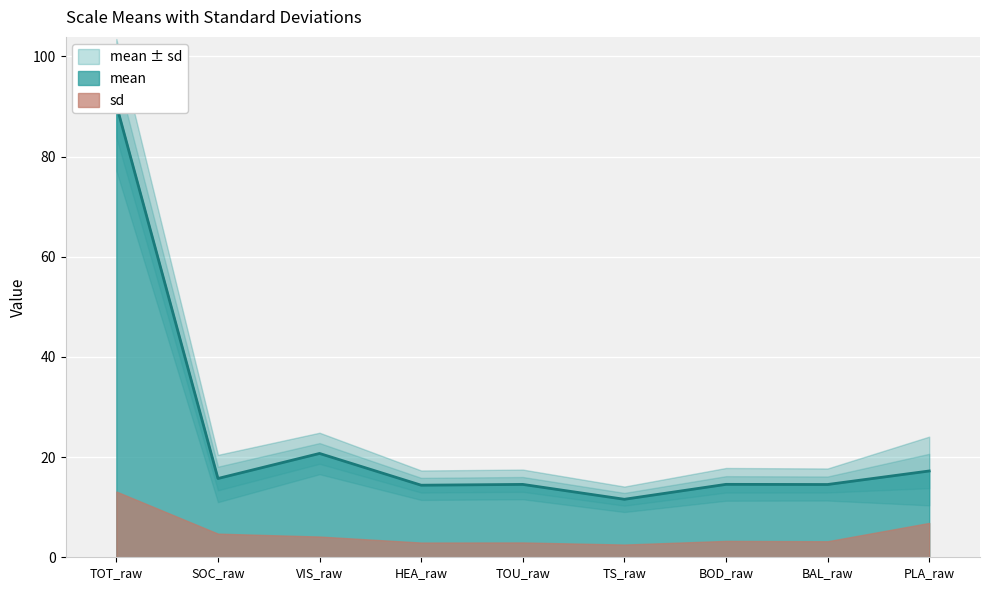

The chart shows a value of 17.2 at PLA_raw. True or false?

True